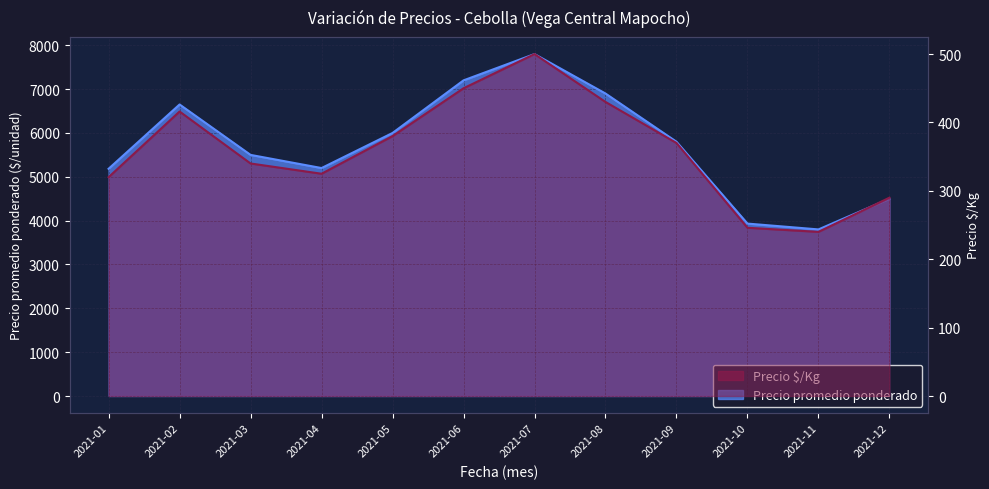

What is the value of the Precio $/Kg point at the 11th from the left?

240